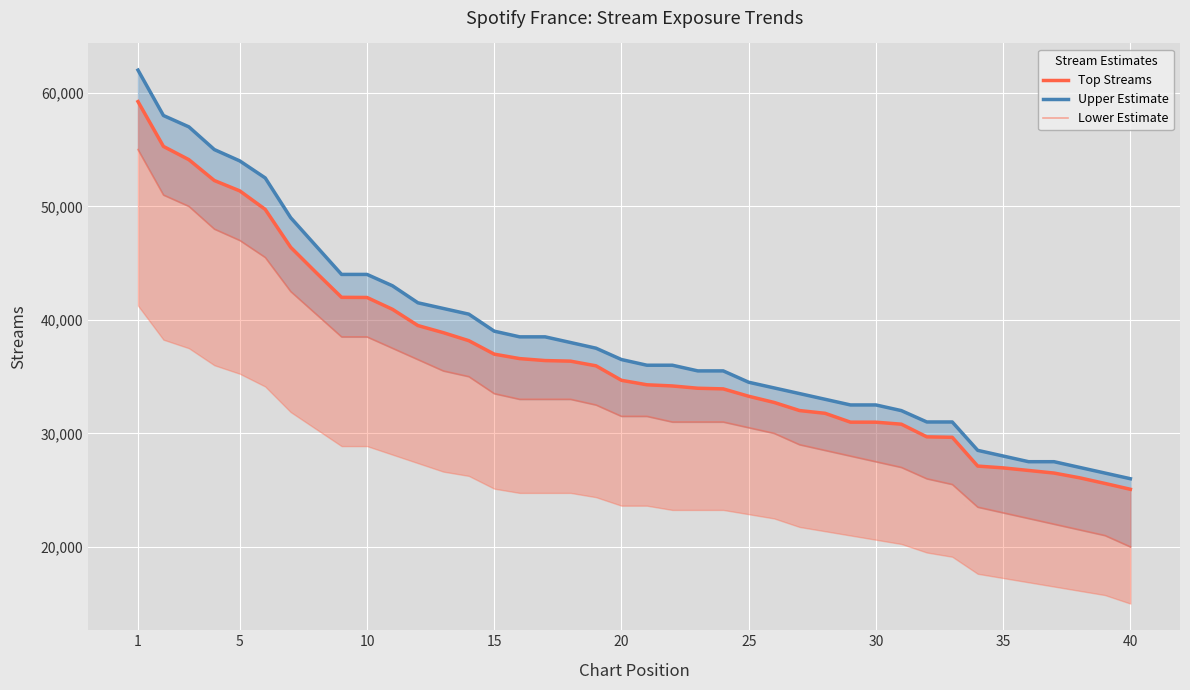

Rank the series by their maximum value, from lowest to highest.

Lower Estimate, Top Streams, Upper Estimate